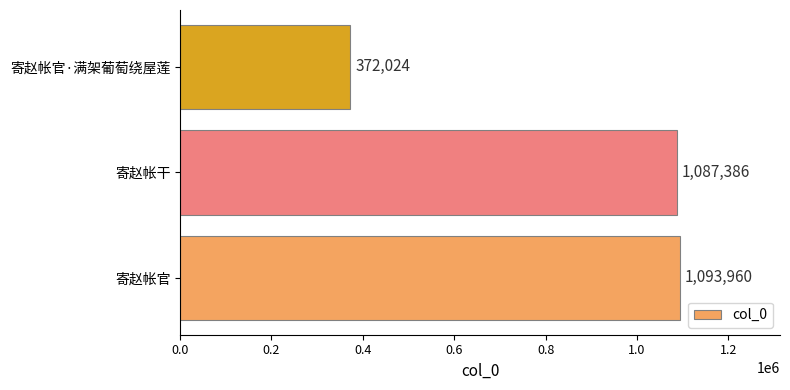

At which label is the value closest to 732992?

寄赵帐干